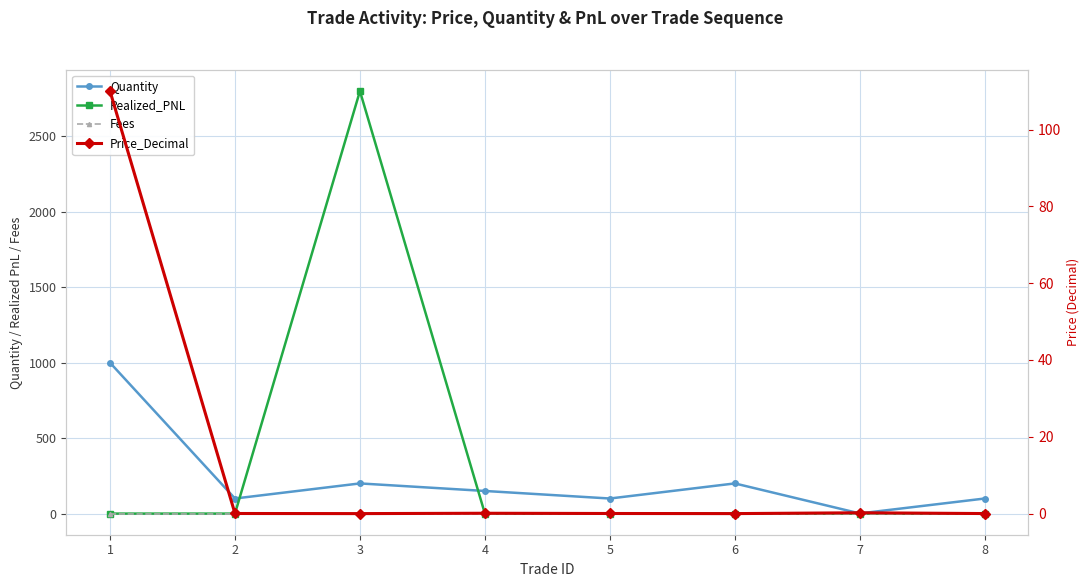

The value of Realized_PNL at 3 is 2800.0. True or false?

True